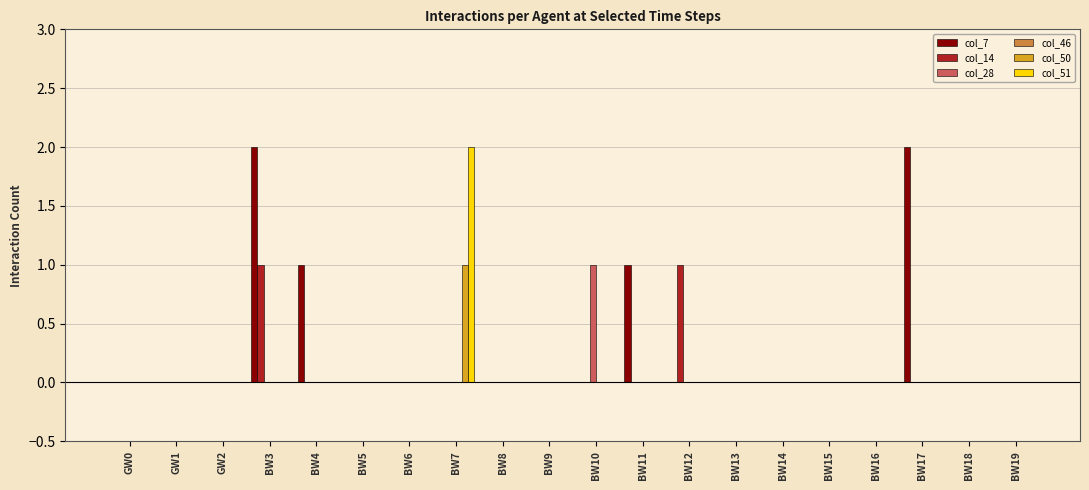

The value of col_51 at BW14 is 0. True or false?

True